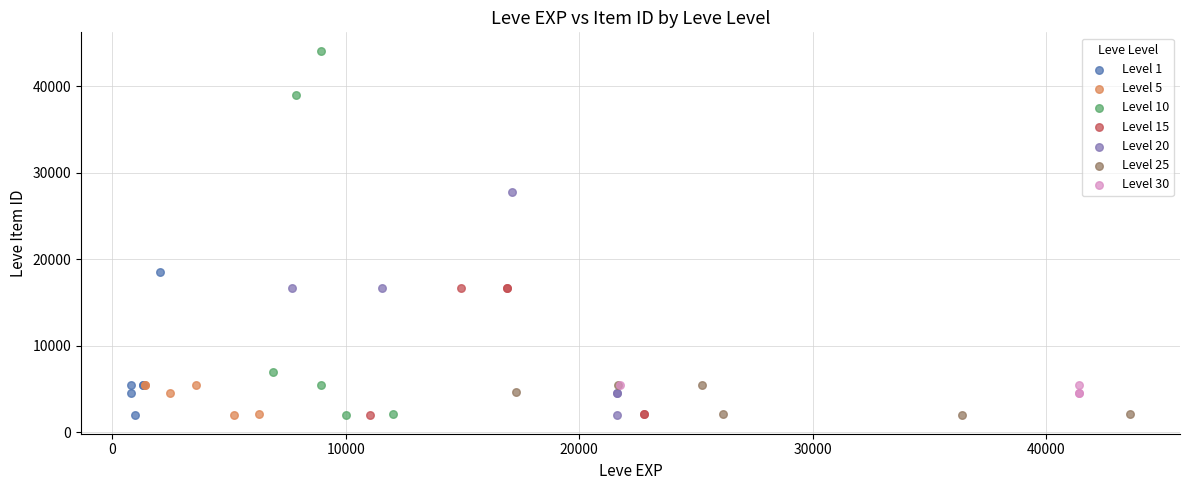

Which series has the widest spread of Y values?

Level 10